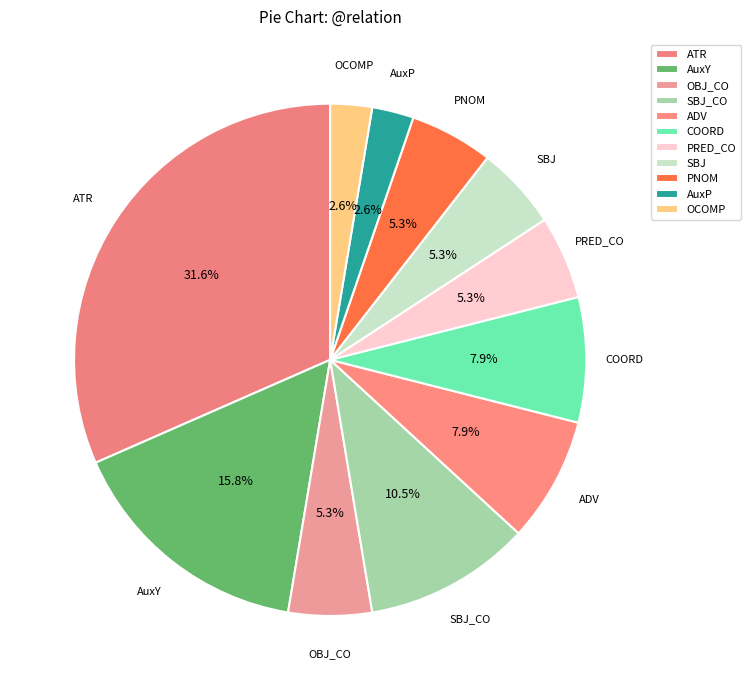

How much of the chart is everything except OCOMP?

97.4%